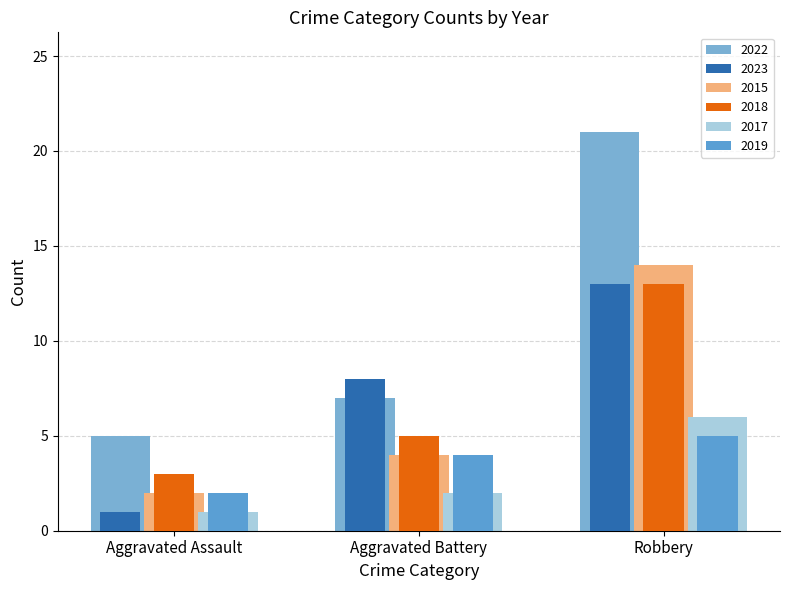

How many groups of bars are there?

3